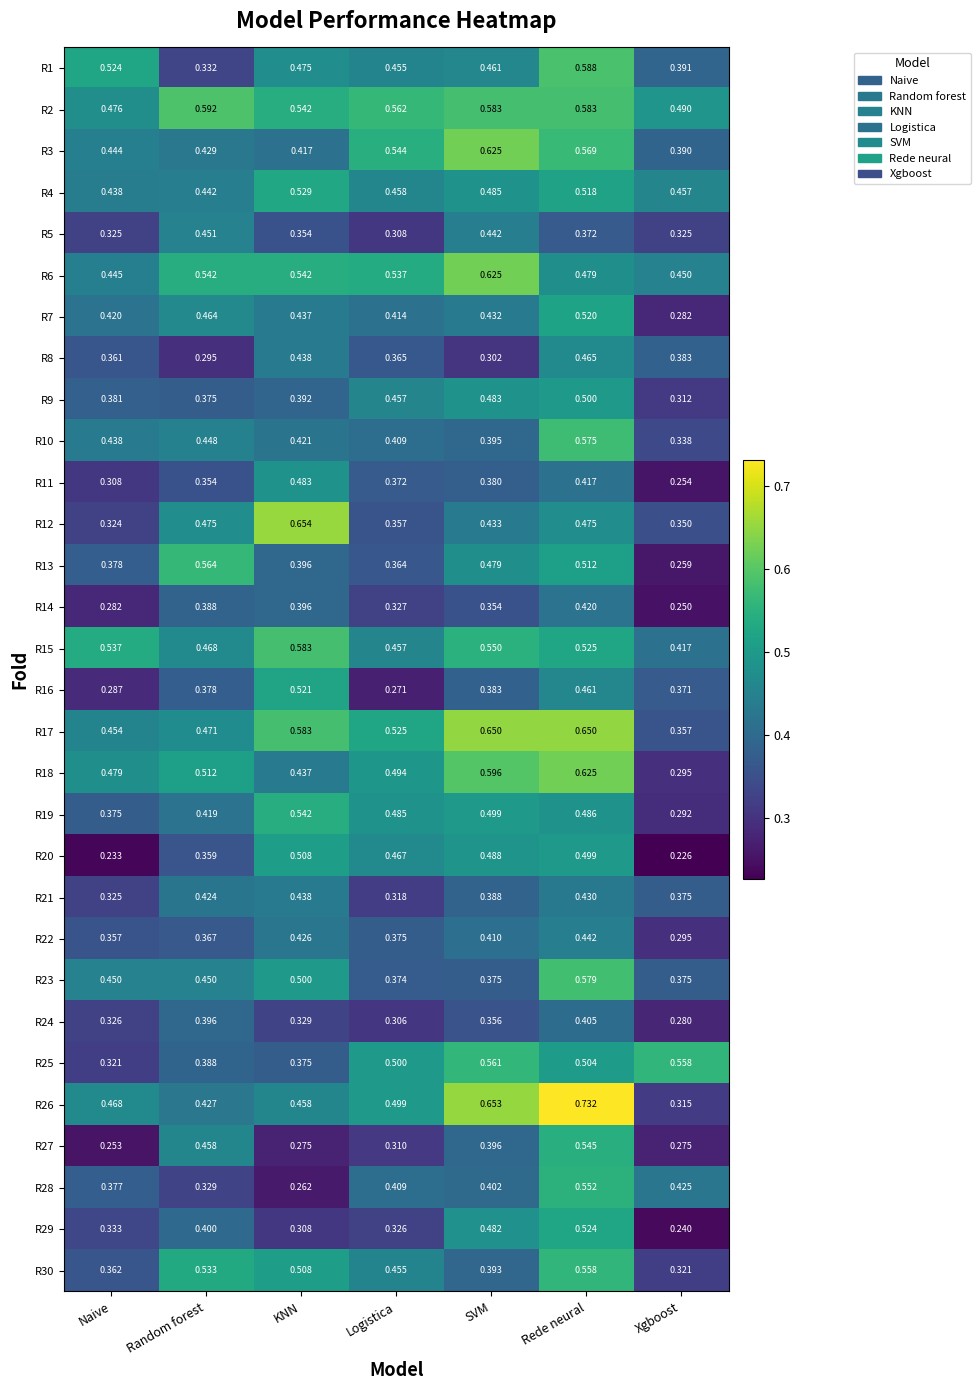

Which category has the lowest value in the R18 series?

Xgboost